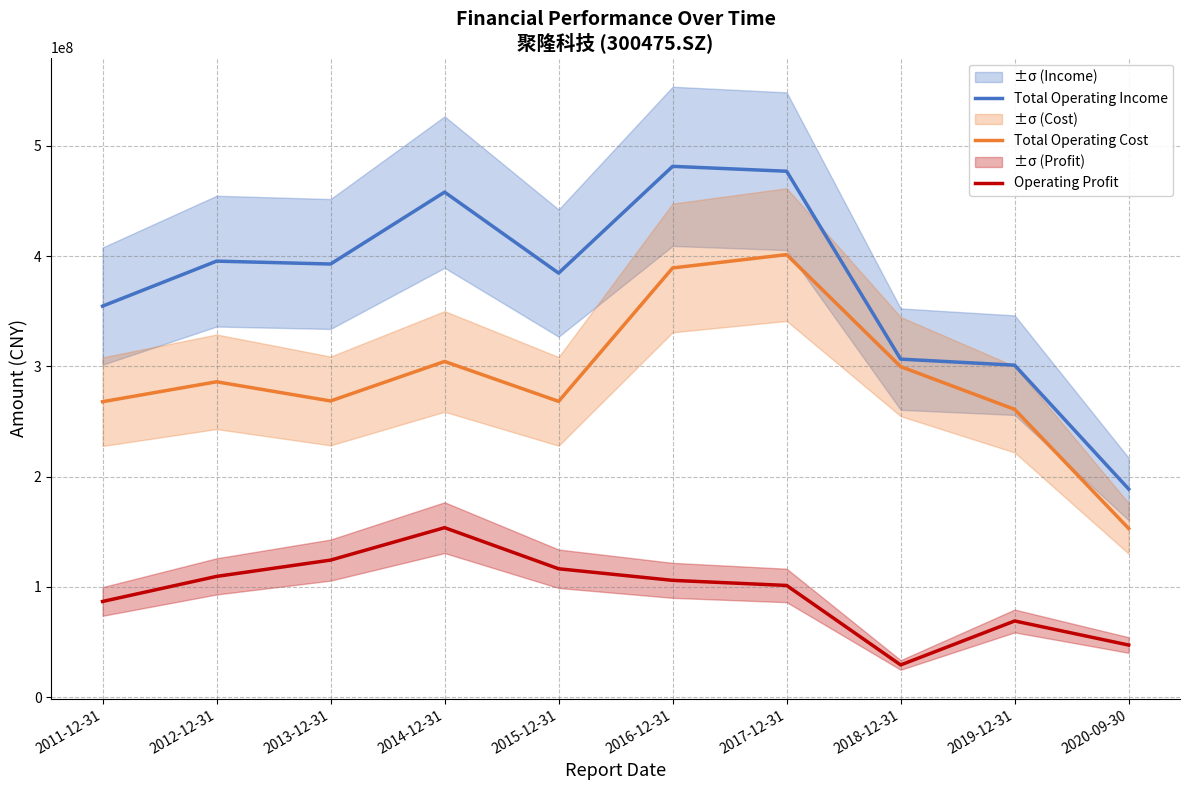

At which category does the chart reach its peak across all series?

2016-12-31